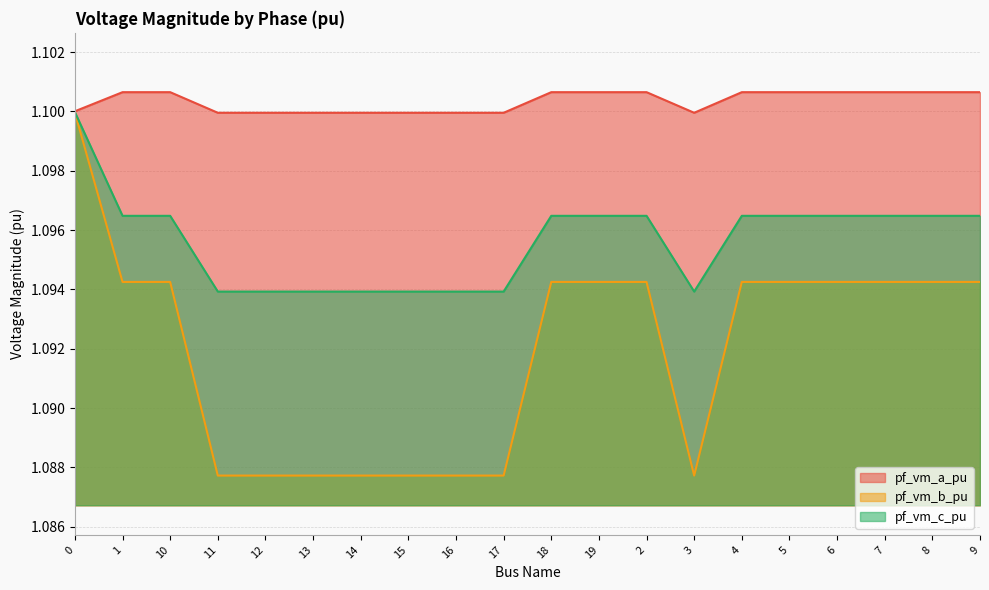

Is it true that pf_vm_c_pu equals 0.3 at 13?

False